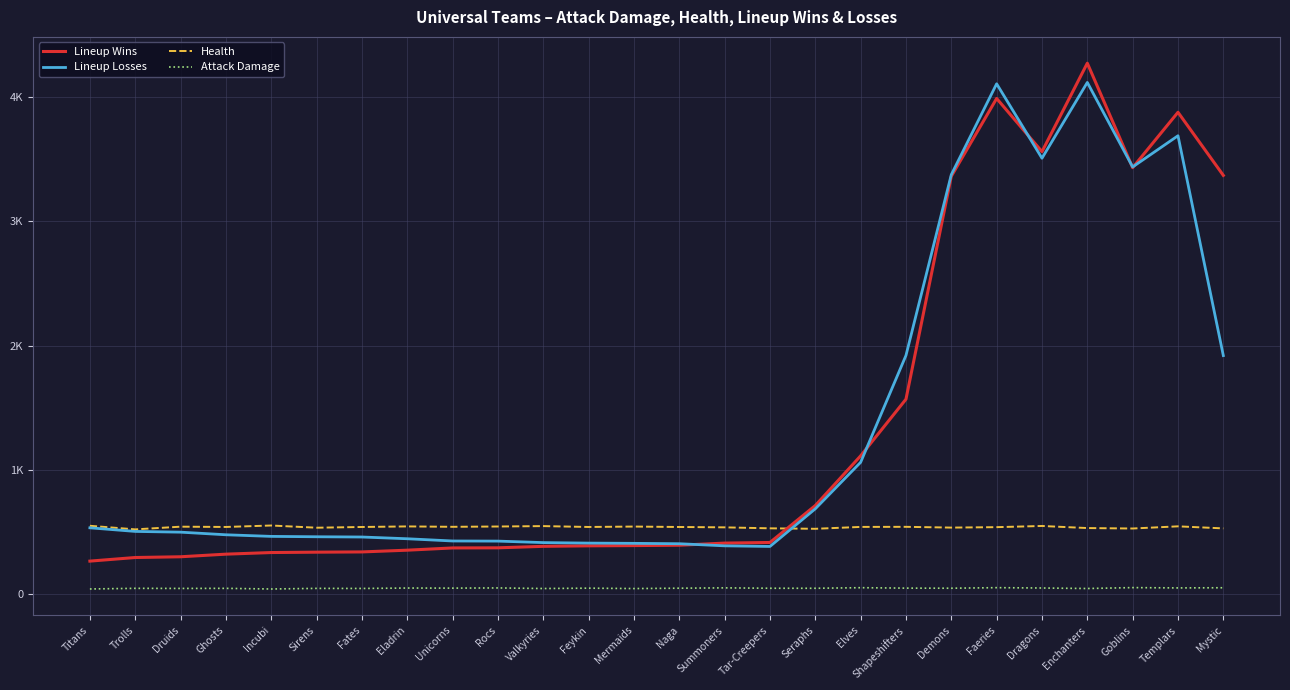

What are all the series names shown in the legend?

Lineup Wins, Lineup Losses, Health, Attack Damage